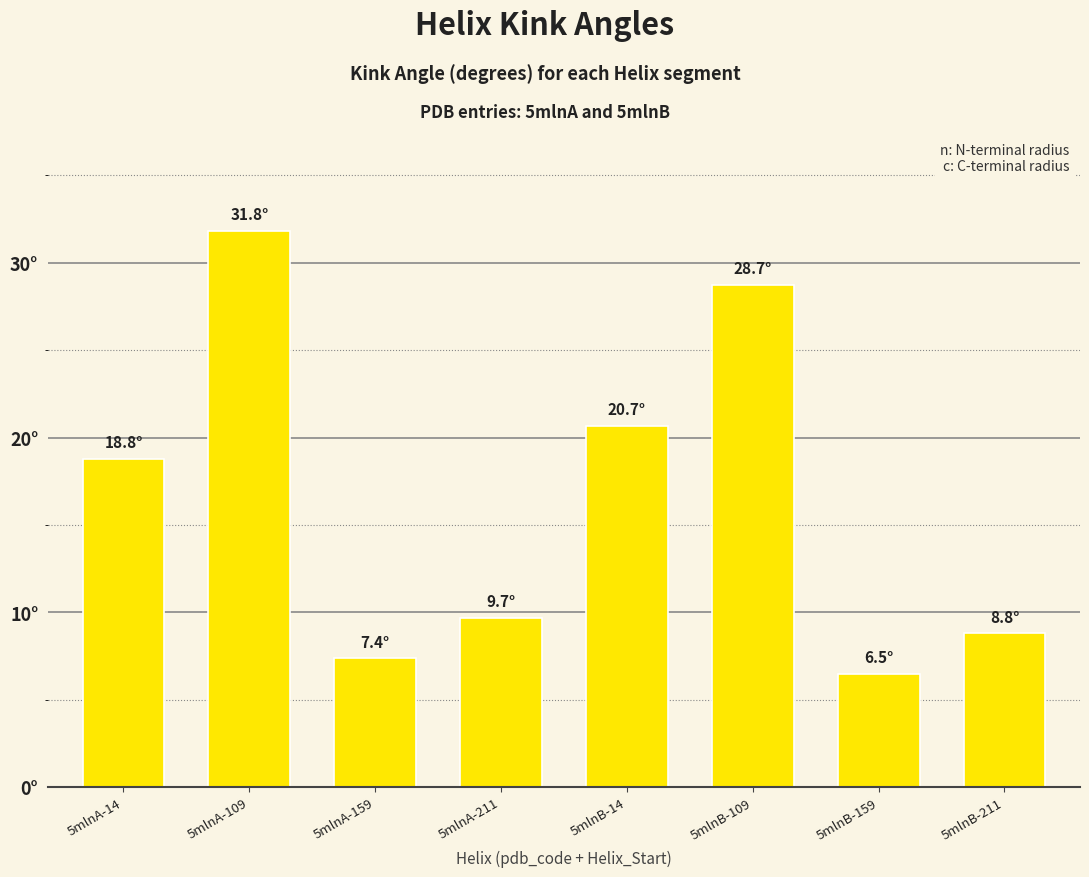

What is the change in value from 5mlnA-159 to 5mlnB-159?

-0.9